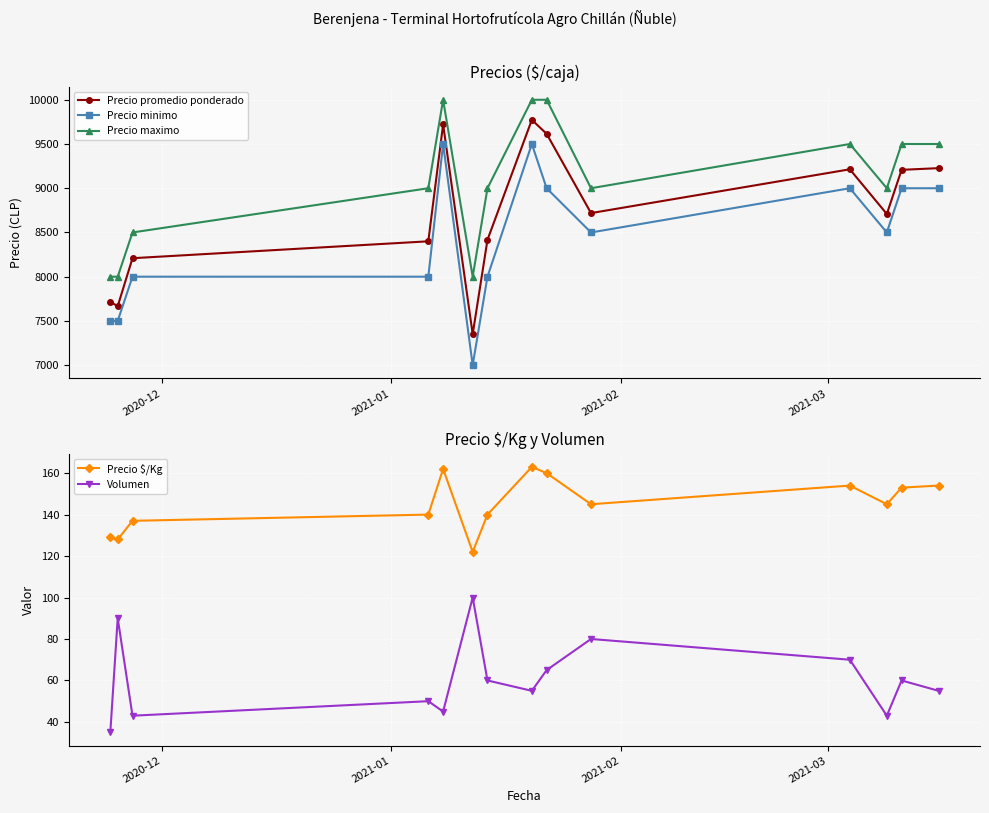

True or false: Precio promedio ponderado has more than 0 points higher than both neighbors.

True